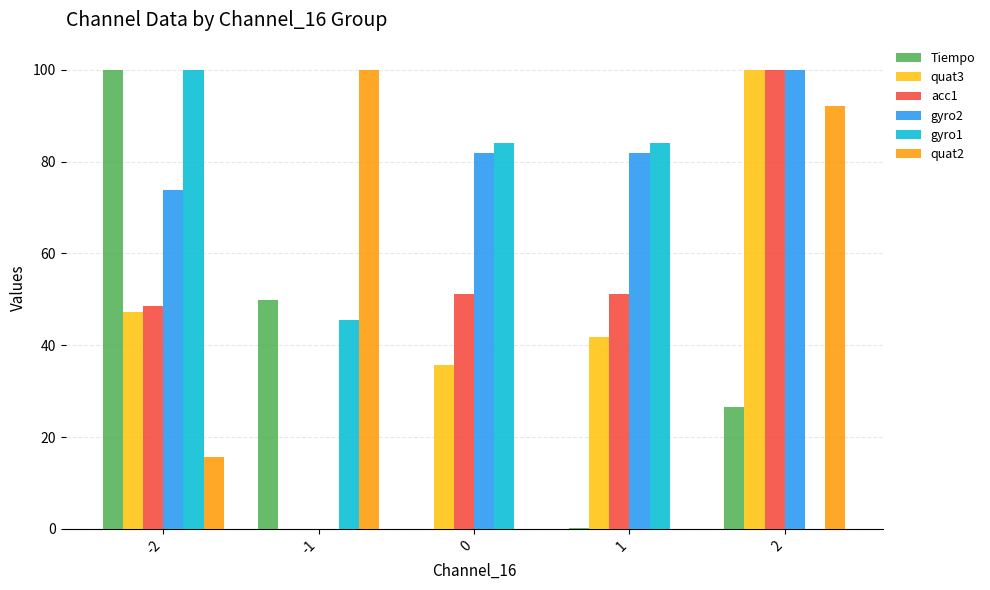

What is the sum of all quat3 values?

224.7